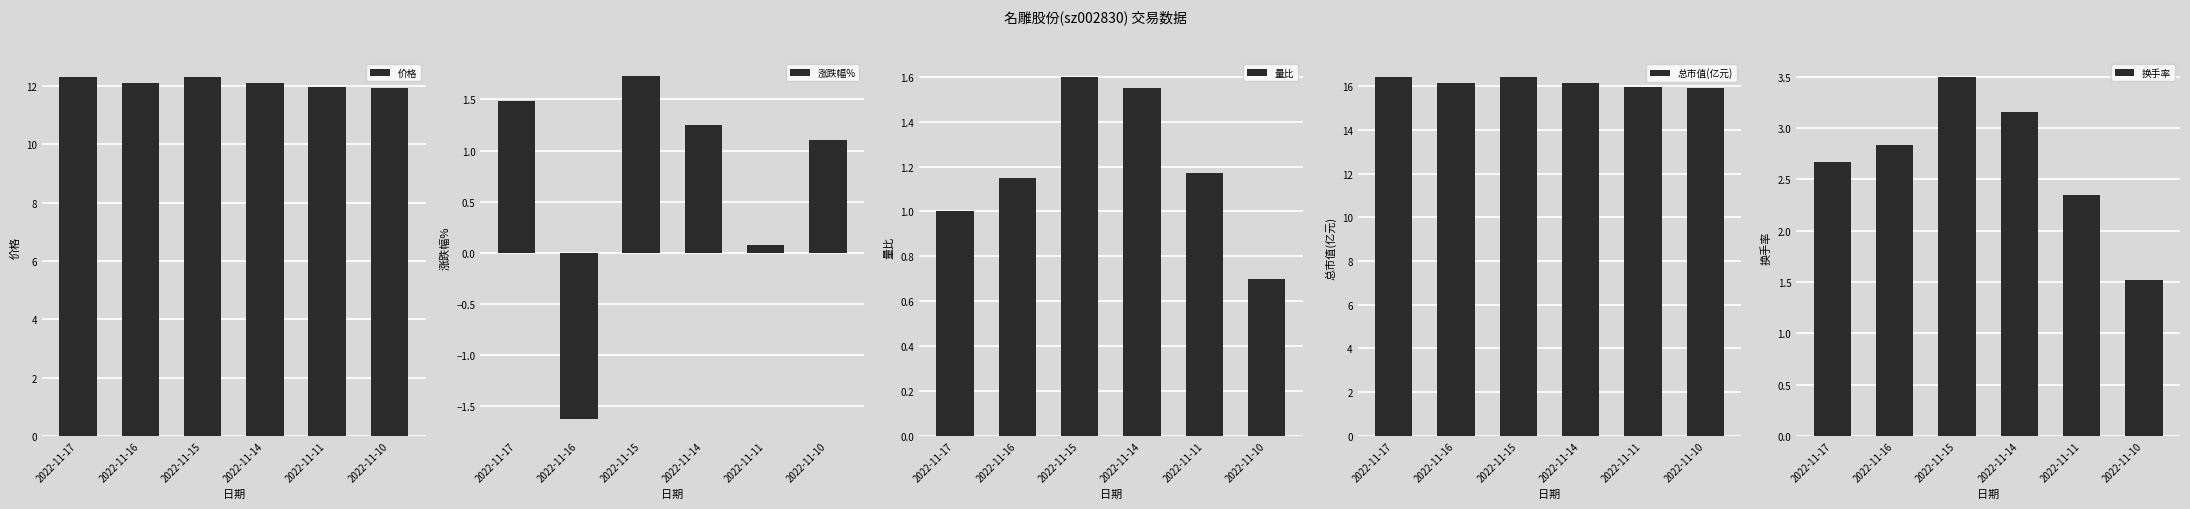

How many 总市值(亿元) values are between 15 and 16?

2